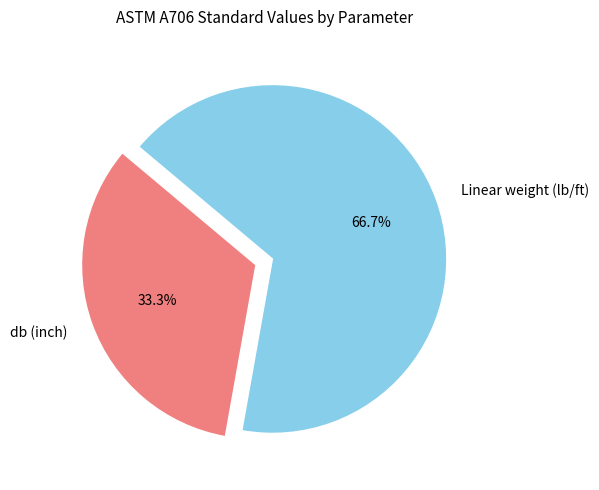

Approximately how many times larger is the value at db (inch) compared to Linear weight (lb/ft)?

0.5